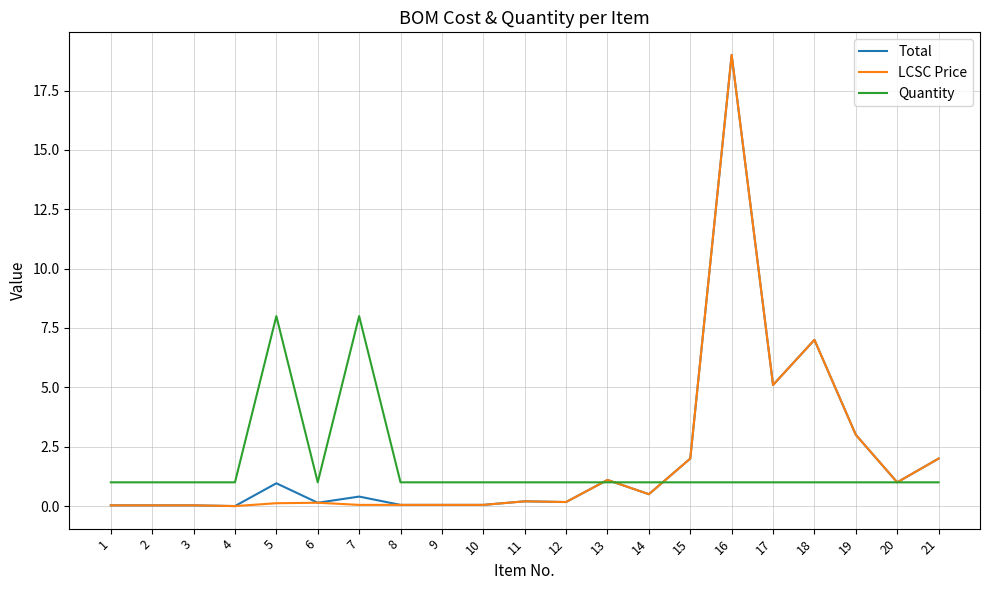

The LCSC Price series shows 8.4 at 16. True or false?

False